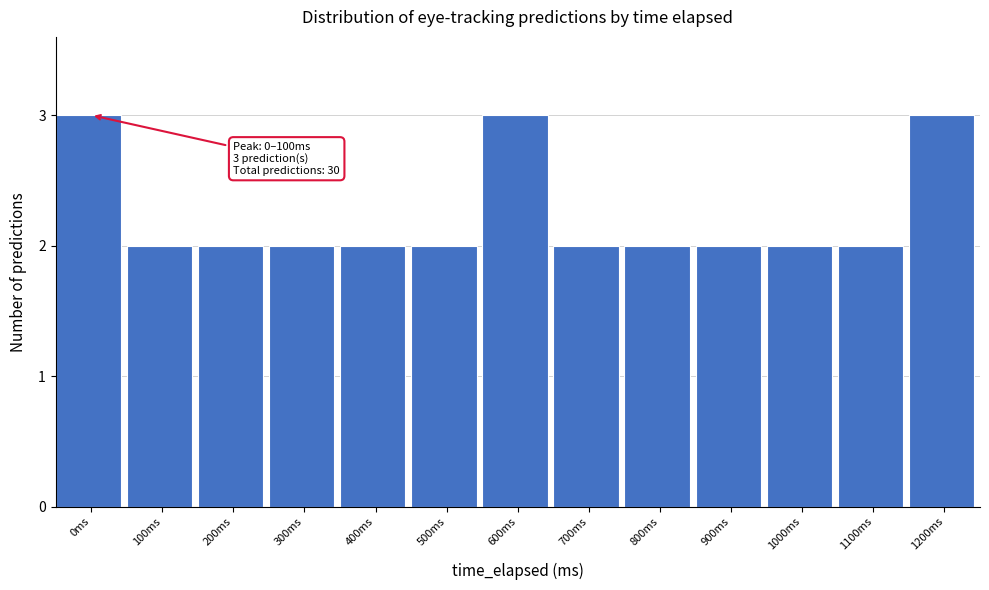

Reading left to right, transcribe all the data shown in this chart.

3	2	2	2	2	2	3	2	2	2	2	2	3